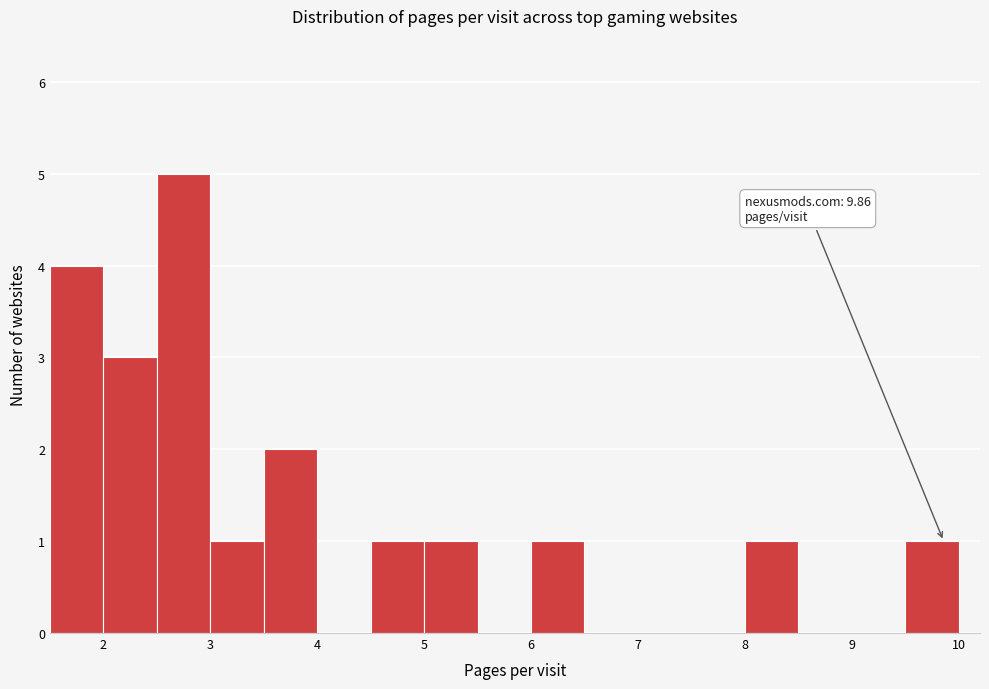

Over which range of the x-axis is the bar tallest?

2.5 to 3.0